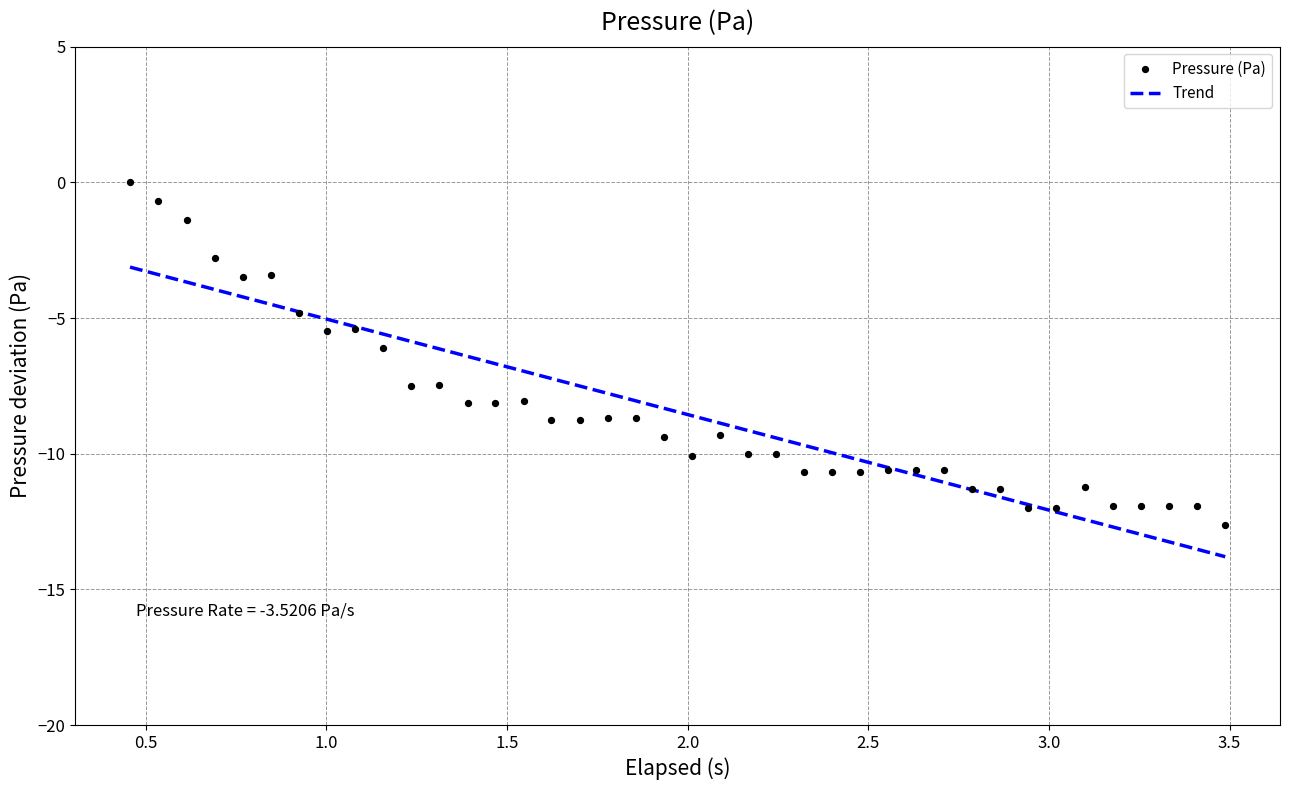

What are all the series names shown in the legend?

Trend, Pressure (Pa)